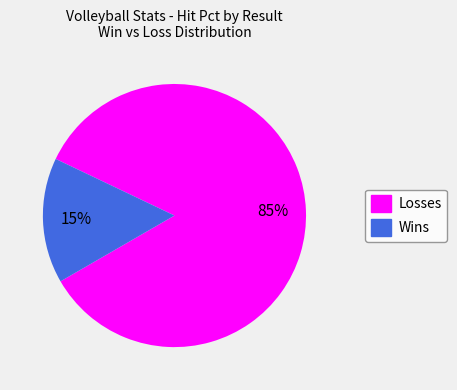

Do Wins and Losses together represent more than half of the pie?

Yes